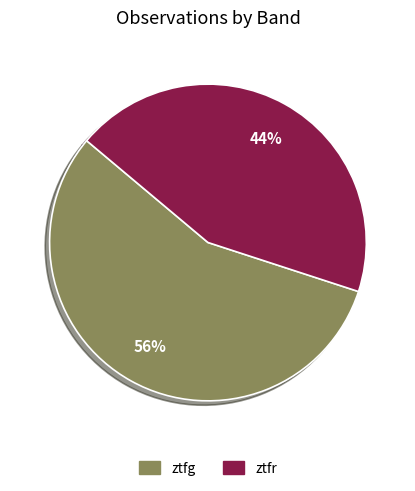

Count the number of slices in the pie.

2